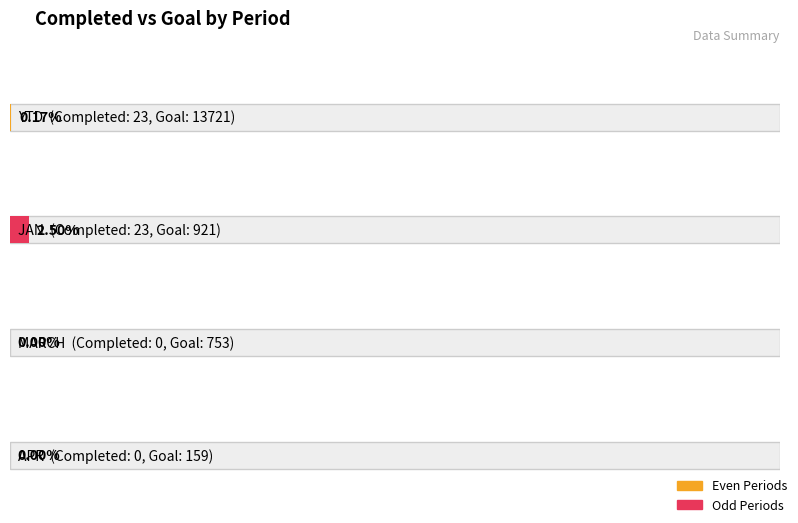

How many groups of bars are there?

4